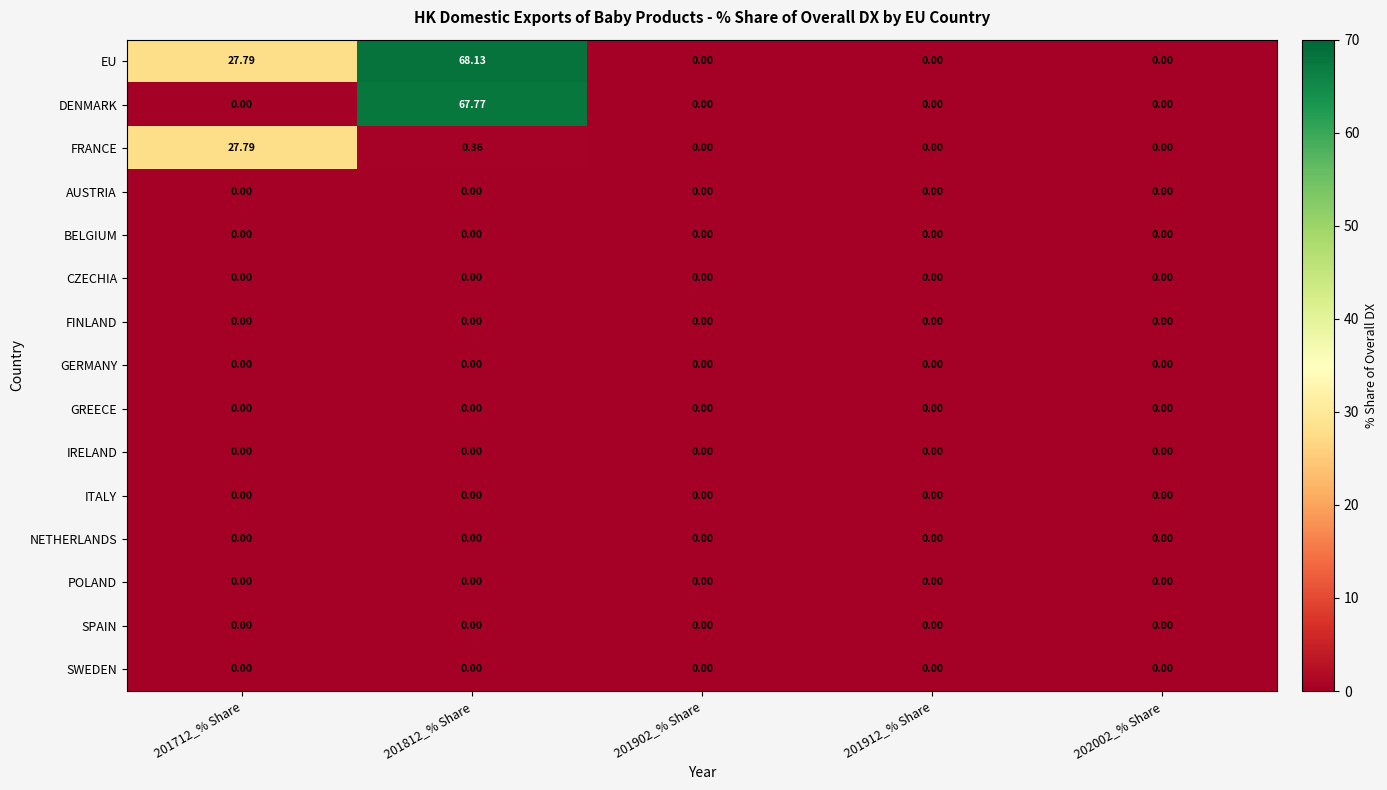

Which series has the largest total across all categories?

EU